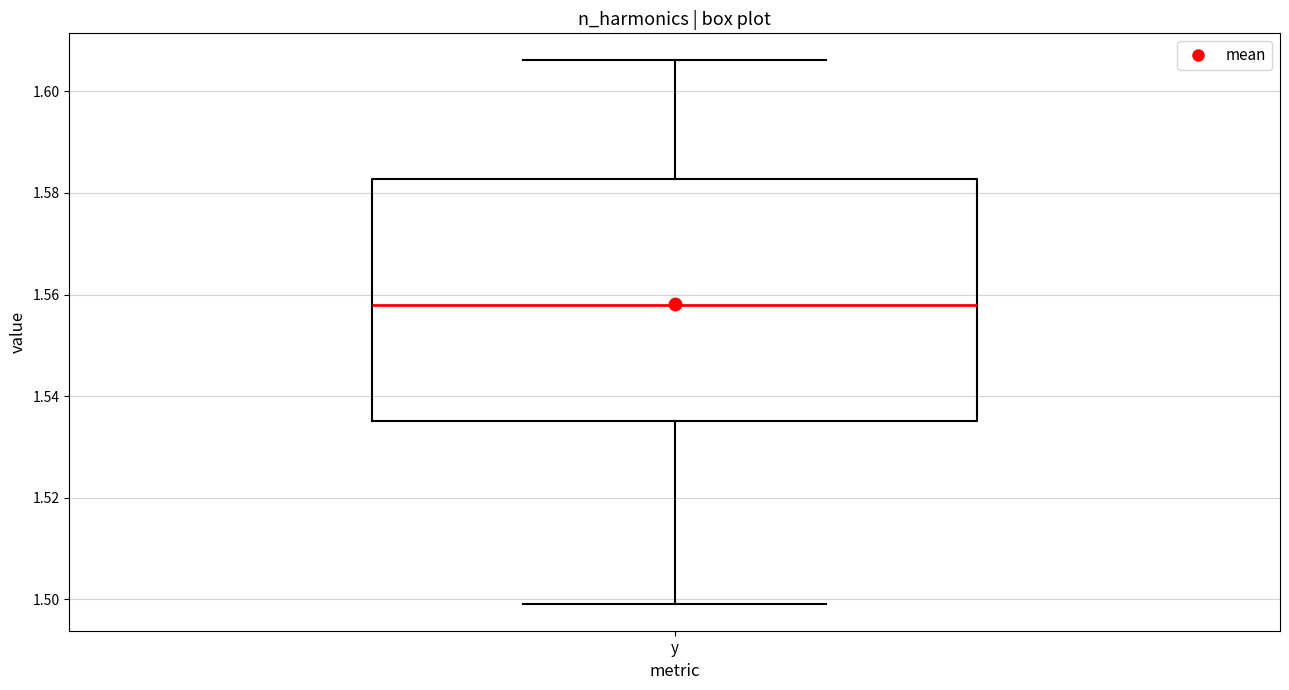

Read this box plot against the y-axis: the position of the median line, the range covered by the box, and the ends of both whiskers. The values are not printed on the chart, so give them approximately, as read against the axis.

median 1.558, box 1.536 to 1.582, whiskers 1.500 to 1.606